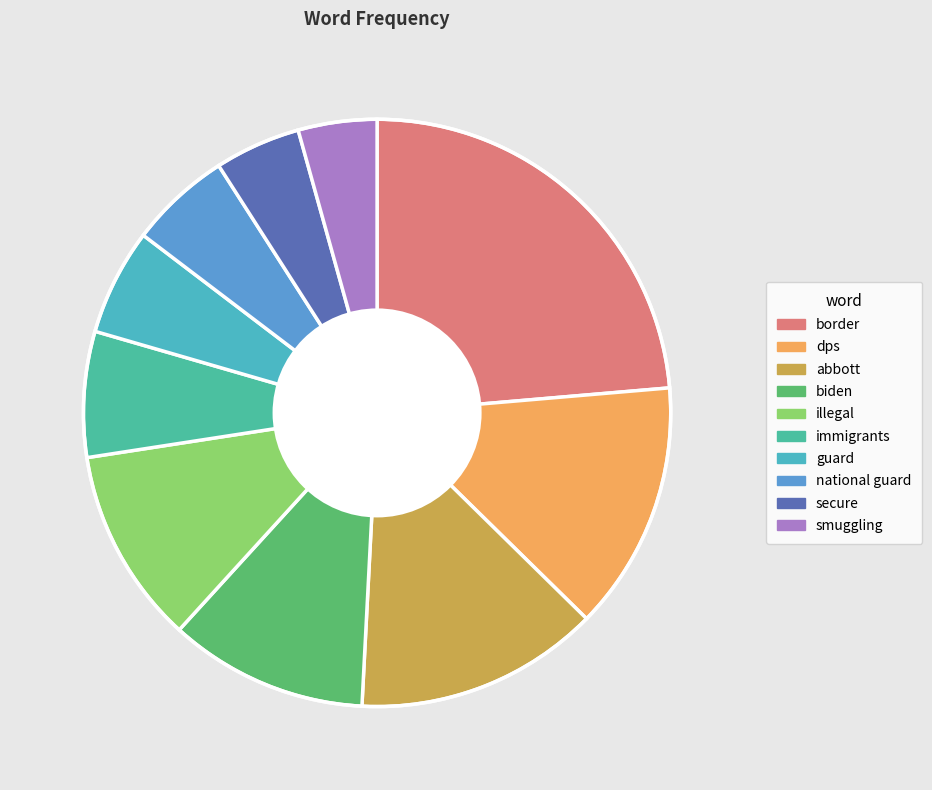

Approximately how many times larger is the value at guard compared to dps?

0.4